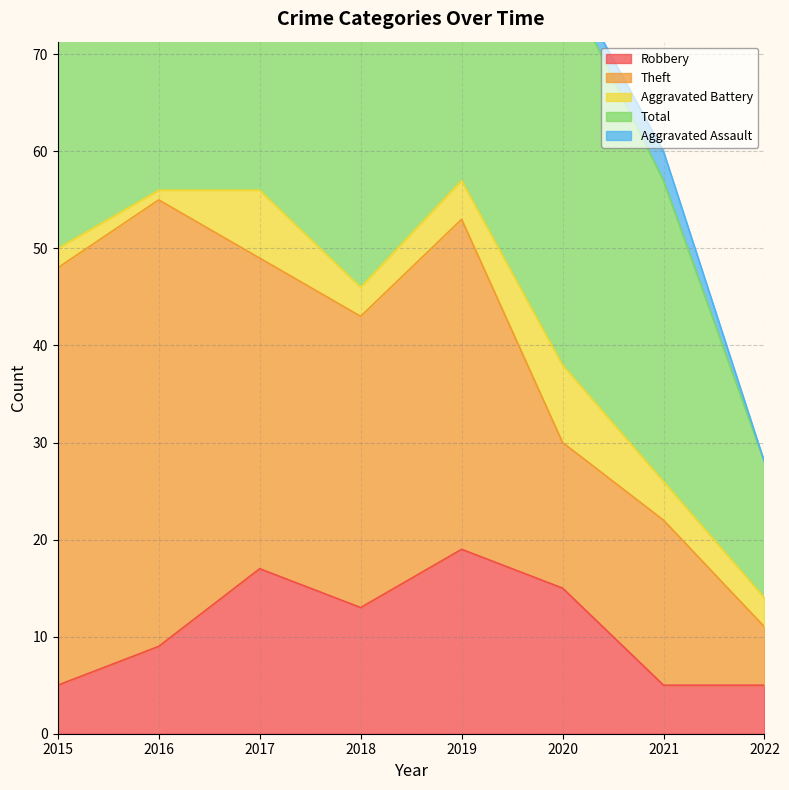

True or false: Aggravated Battery and Robbery intersect in this chart.

False